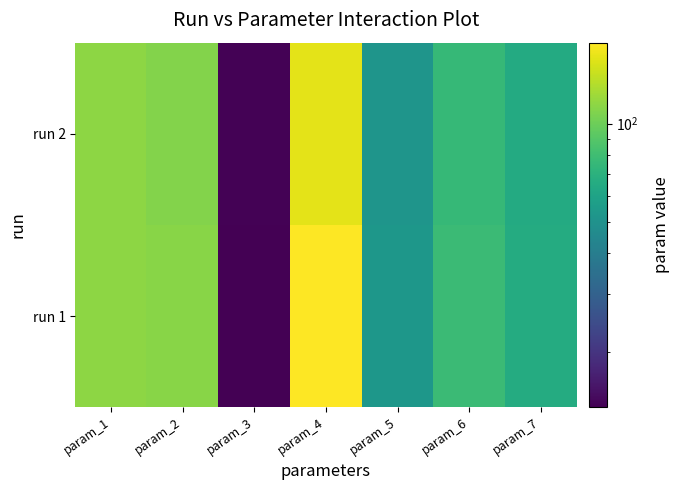

Which has a higher value, param_4 or param_2?

param_4